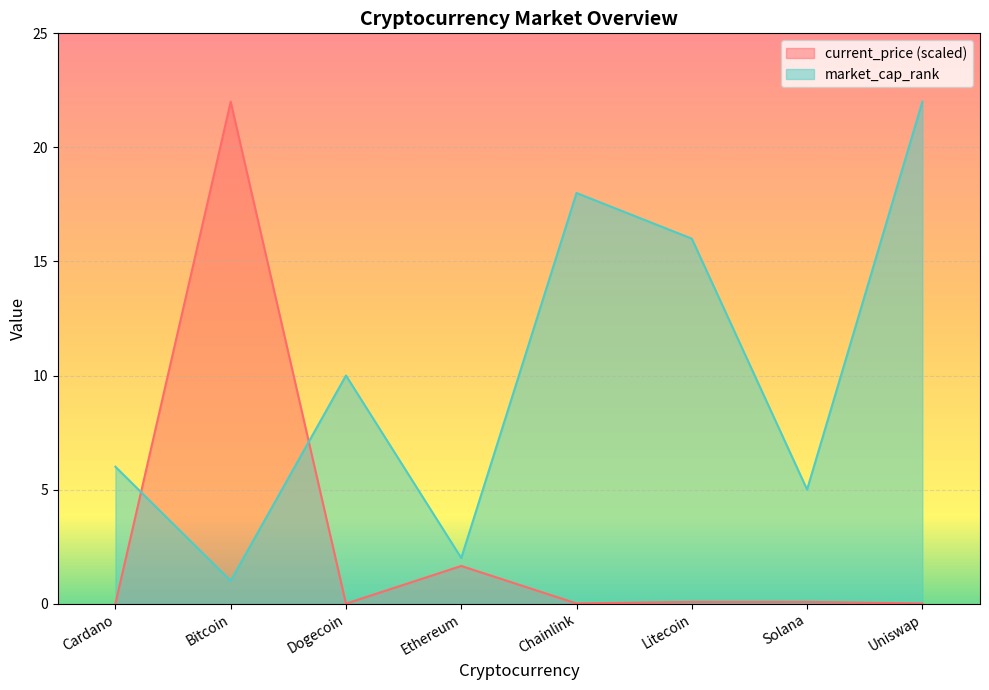

Reading right to left, extract all data points from this chart.

current_price: 0.0	0.1	0.1	0.0	1.7	0.0	22.0	0.0
market_cap_rank: 22.0	5.0	16.0	18.0	2.0	10.0	1.0	6.0